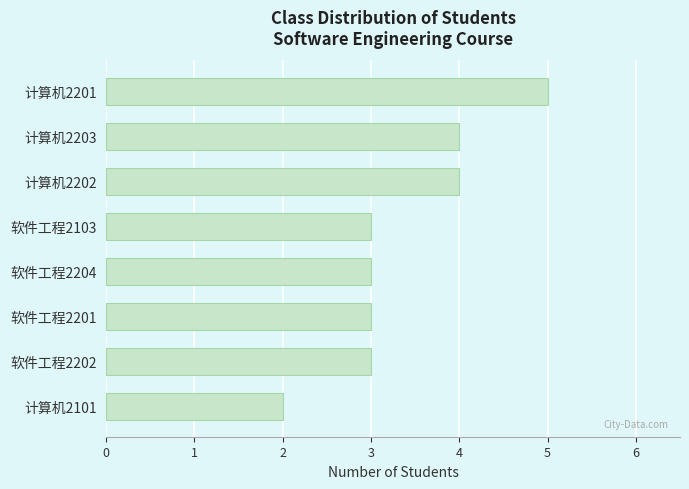

What is the average value?

3